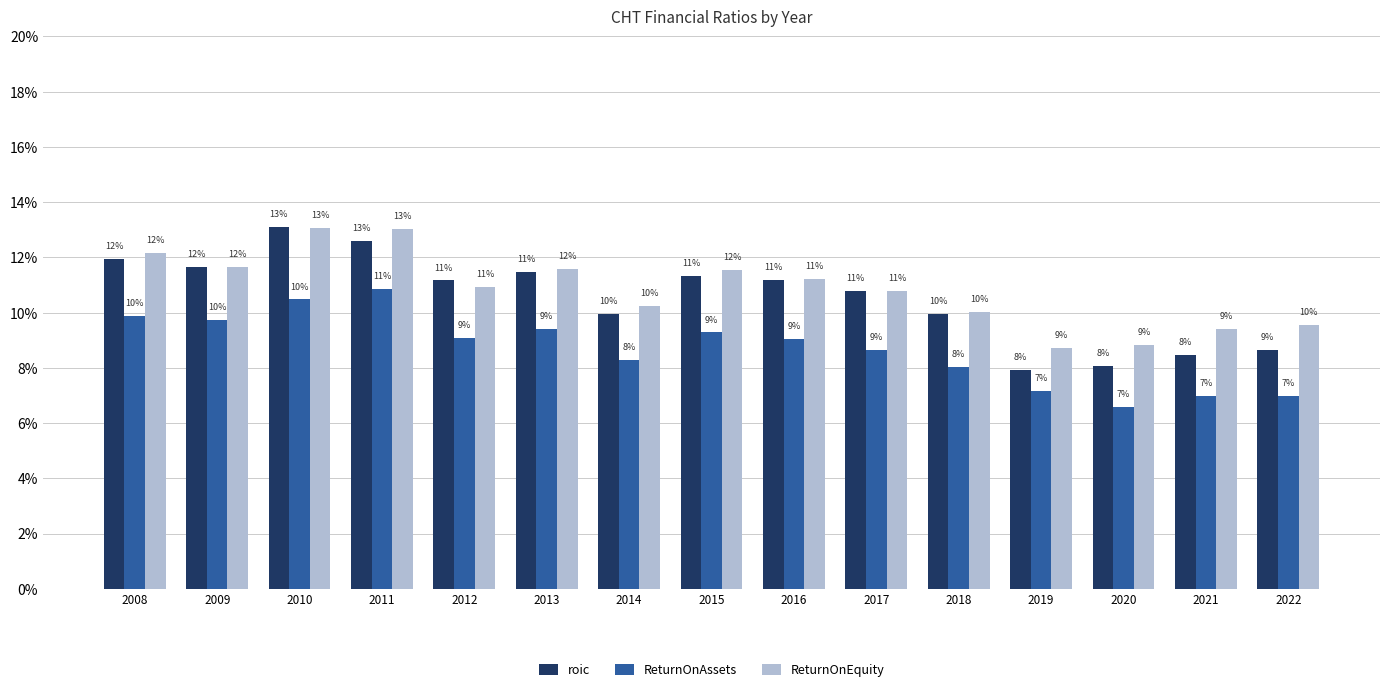

What are all the series names shown in the legend?

roic, ReturnOnAssets, ReturnOnEquity